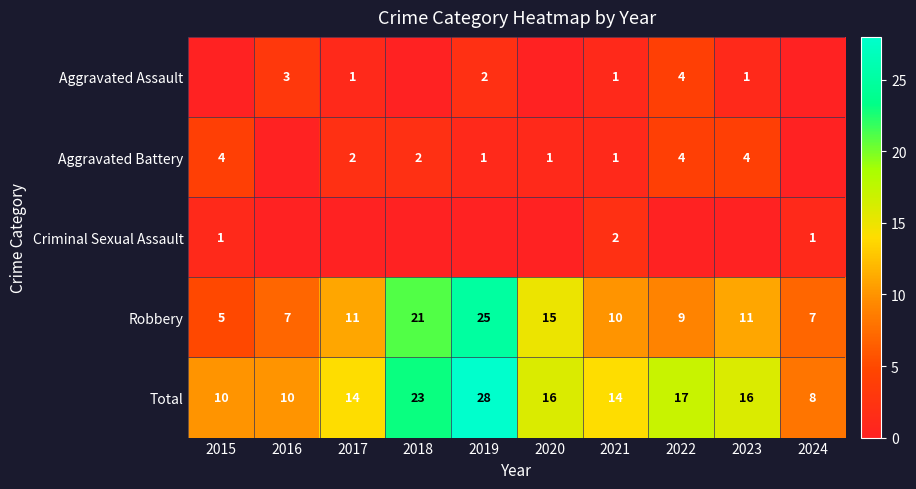

The Robbery series shows 17 at 2017. True or false?

False